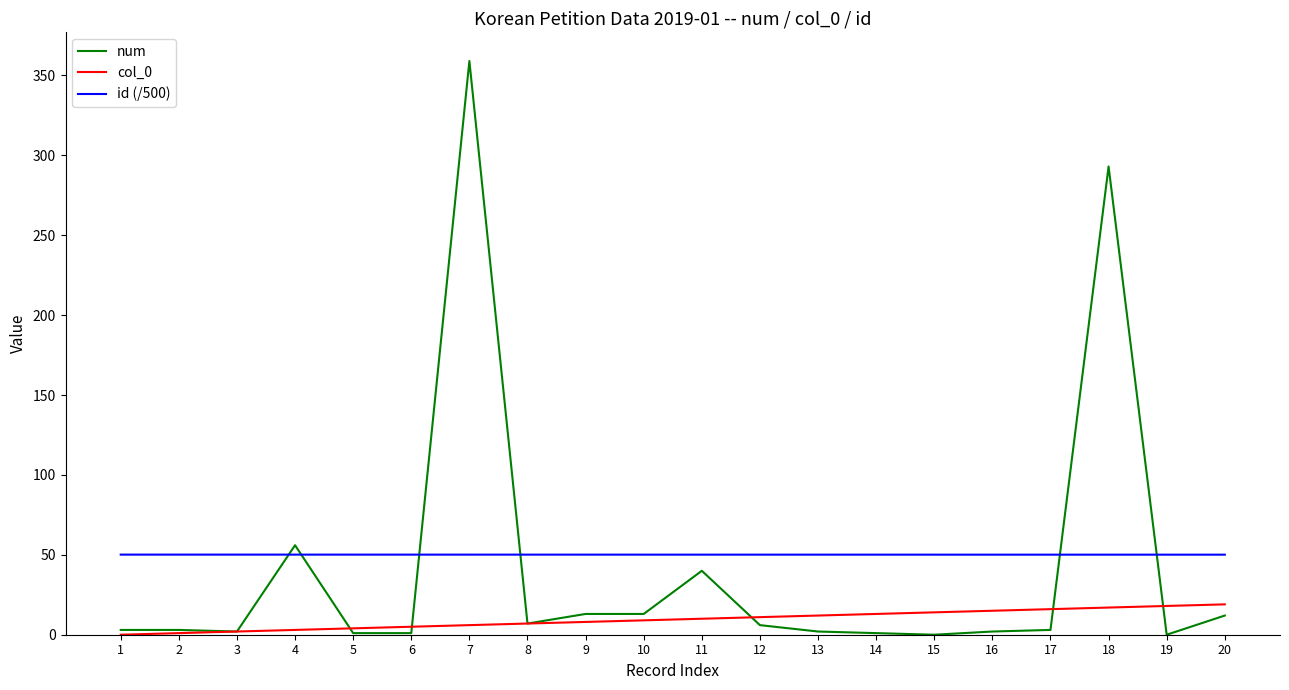

What is the maximum value for col_0?

19.0